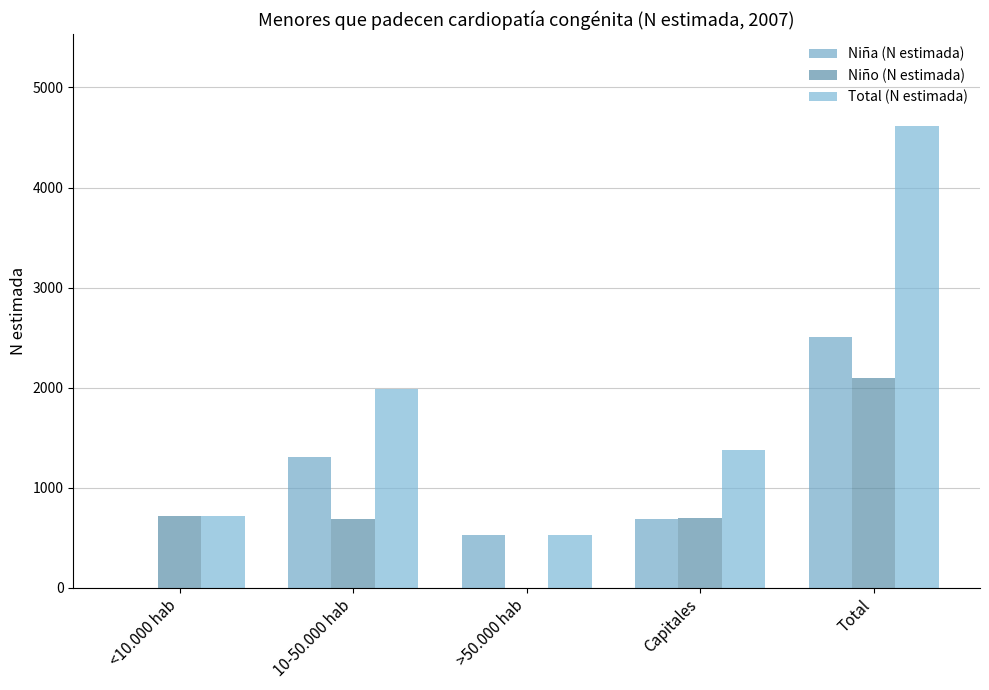

Count the number of data series in this chart.

3